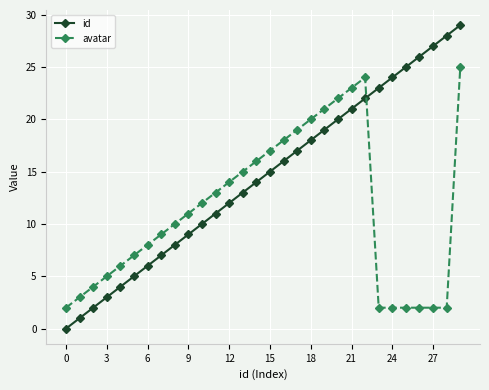

How many intersections are there between avatar and id?

1